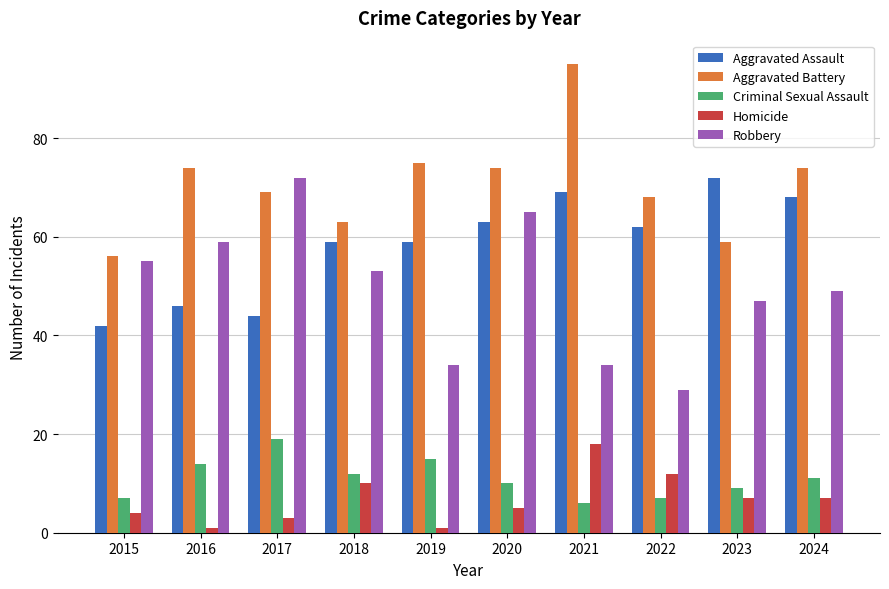

What is the difference between the Aggravated Battery values at 2016 and 2015?

18